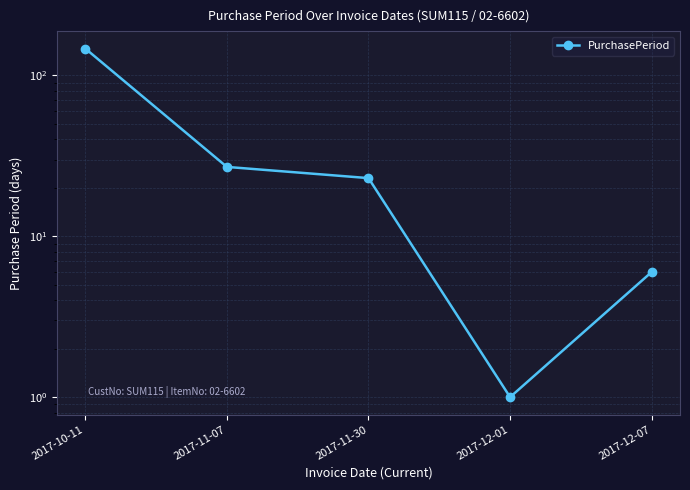

Reading left to right, transcribe all the data shown in this chart.

147	27	23	1	6